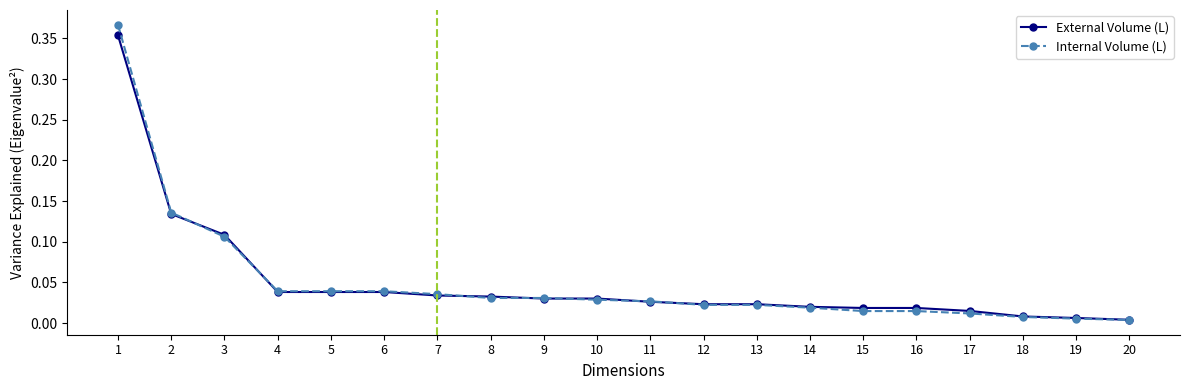

At how many categories does at least one series exceed 0?

20